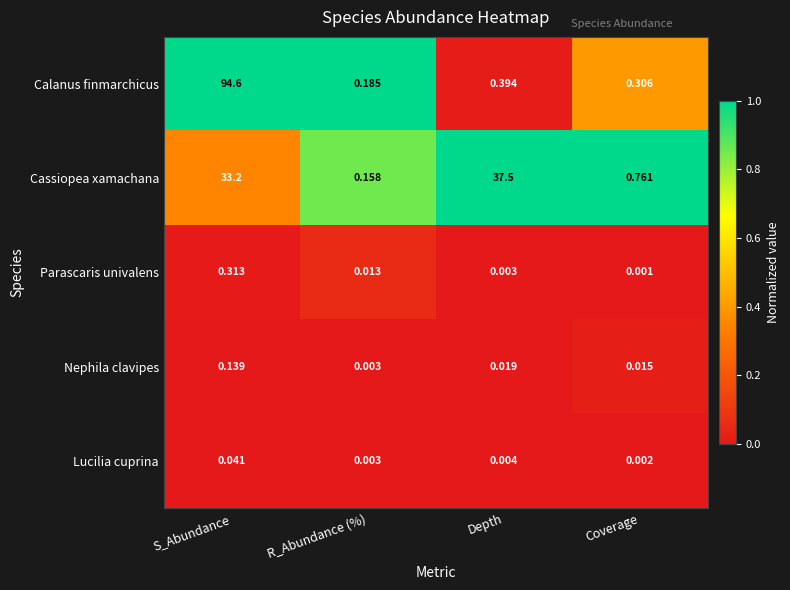

Which series changed the most between R_Abundance (%) and Coverage?

Cassiopea xamachana